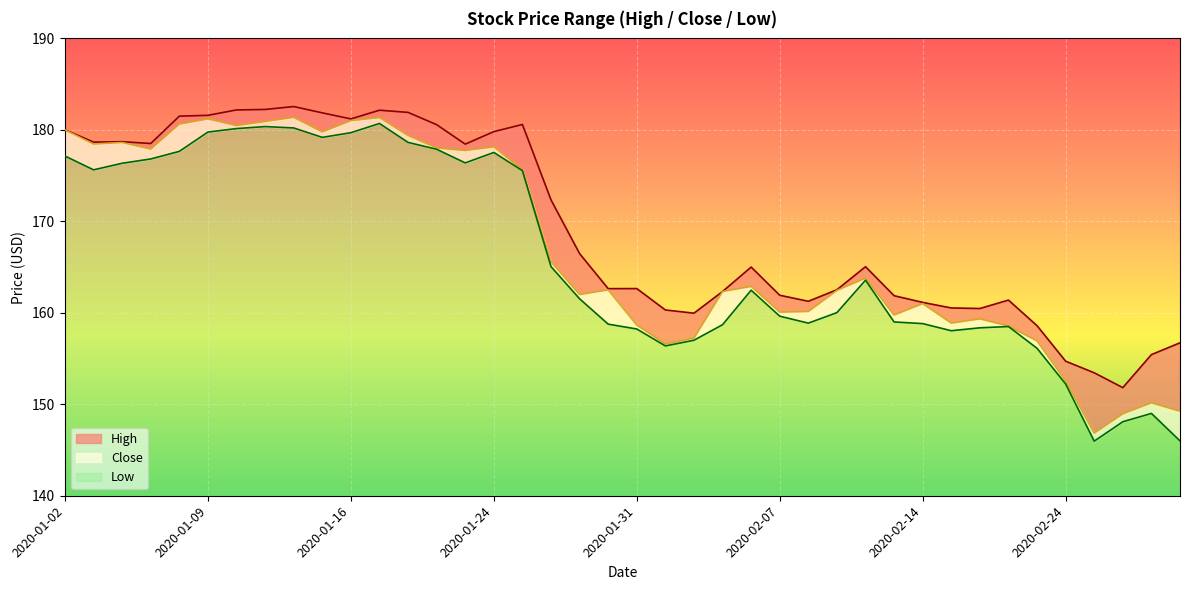

How many lines are shown in the chart?

3